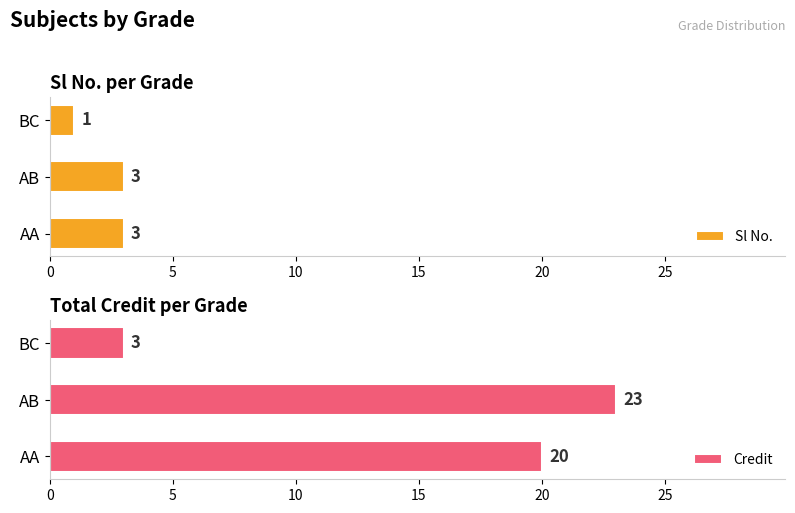

What is the sum of the Credit values at BC and AB?

26